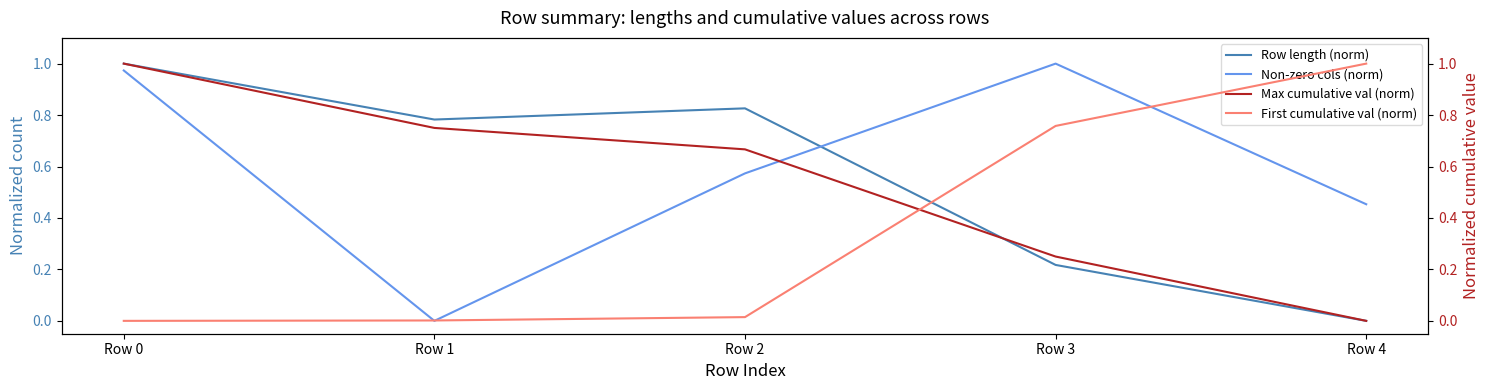

True or false: Row length (norm) has a value of 0.8 at Row 1.

True